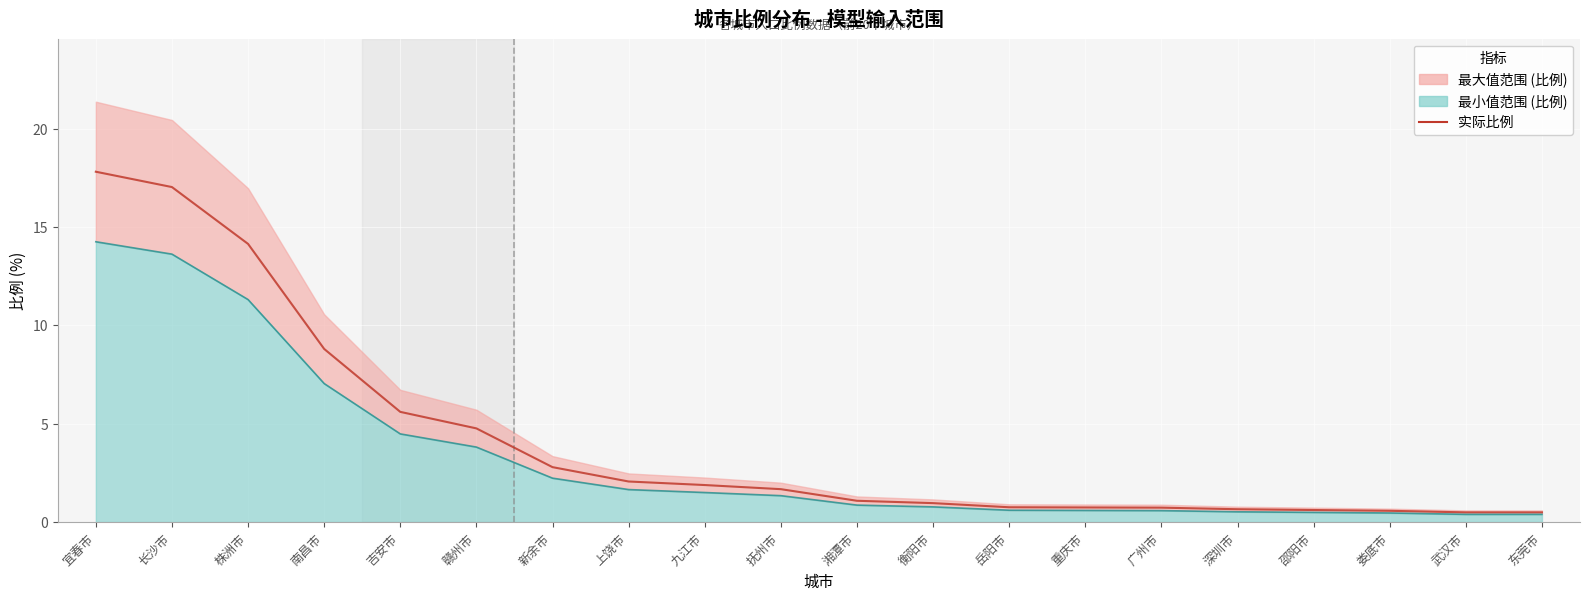

What is the label of the 7th point from the right?

重庆市